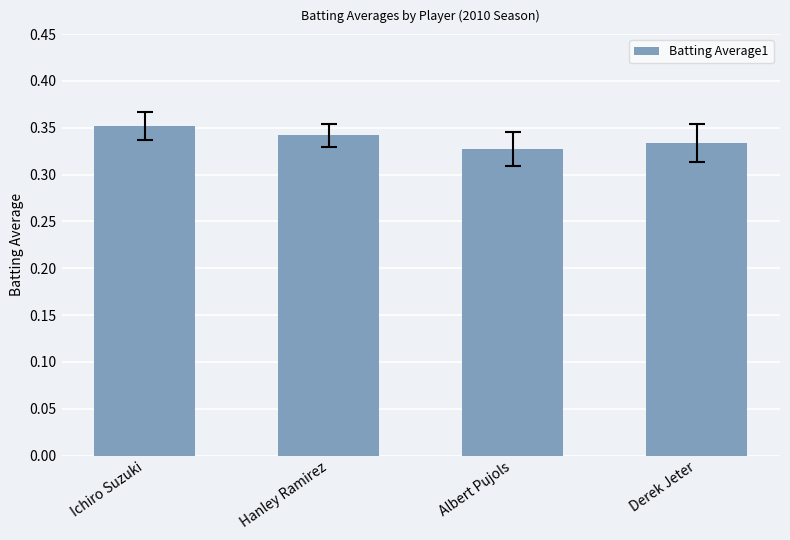

What is the label of the 4th bar from the left?

Derek Jeter